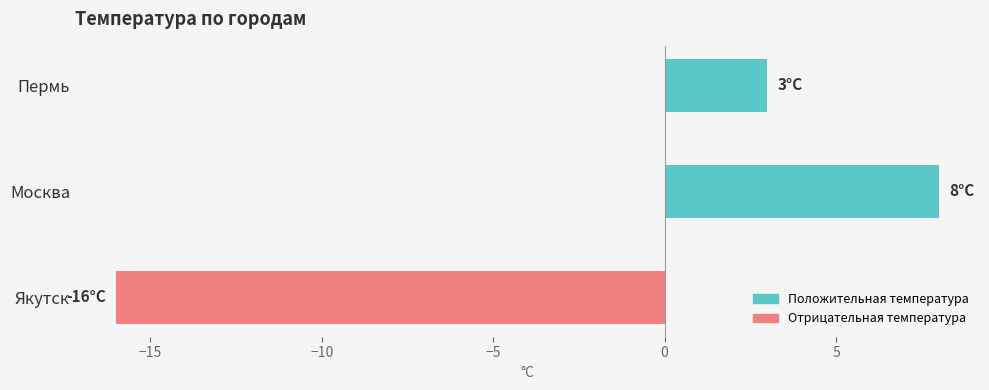

At which category does the chart reach its minimum across all series?

Якутск